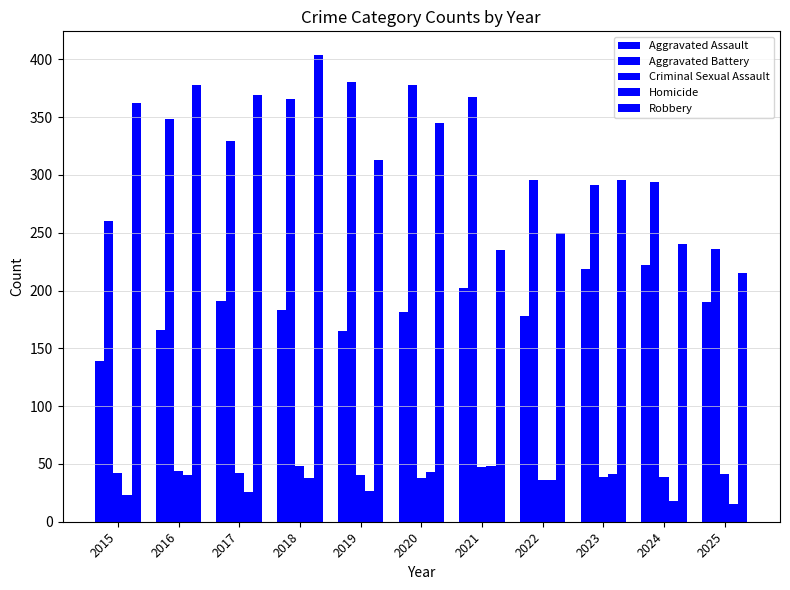

Reading right to left, transcribe all the data shown in this chart.

Aggravated Assault: 190	222	219	178	202	181	165	183	191	166	139
Aggravated Battery: 236	294	291	296	367	378	380	366	329	348	260
Criminal Sexual Assault: 41	39	39	36	47	38	40	48	42	44	42
Homicide: 15	18	41	36	48	43	27	38	26	40	23
Robbery: 215	240	296	250	235	345	313	404	369	378	362